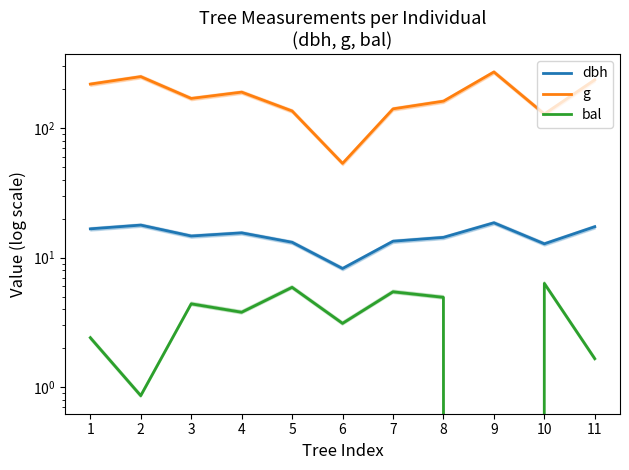

Is the value of bal at 6 greater than the value of g at 3?

No